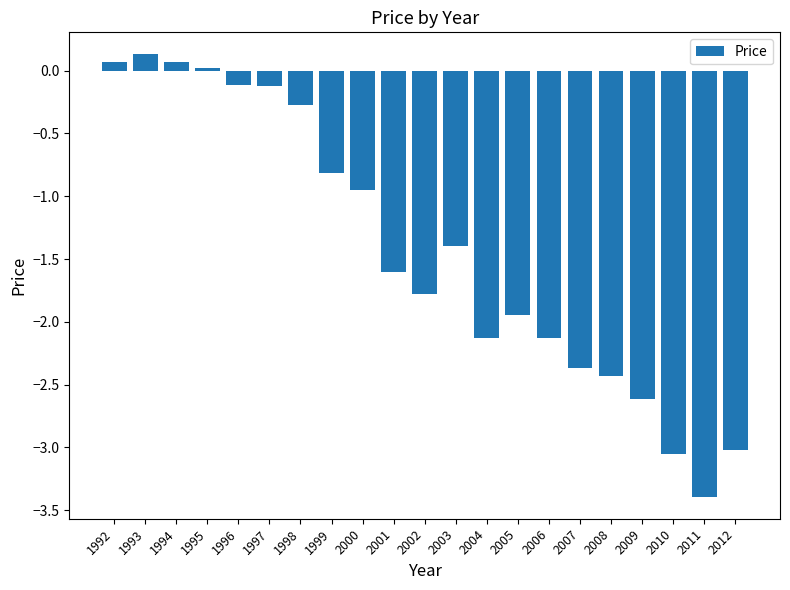

Which label corresponds to the smallest value in the chart?

2011